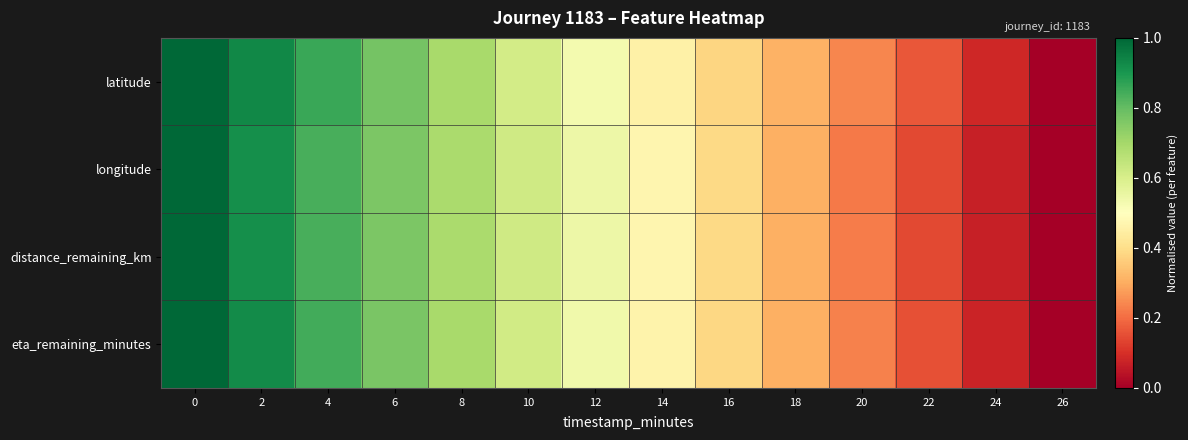

Between 6 and 8, which series saw the biggest shift?

latitude